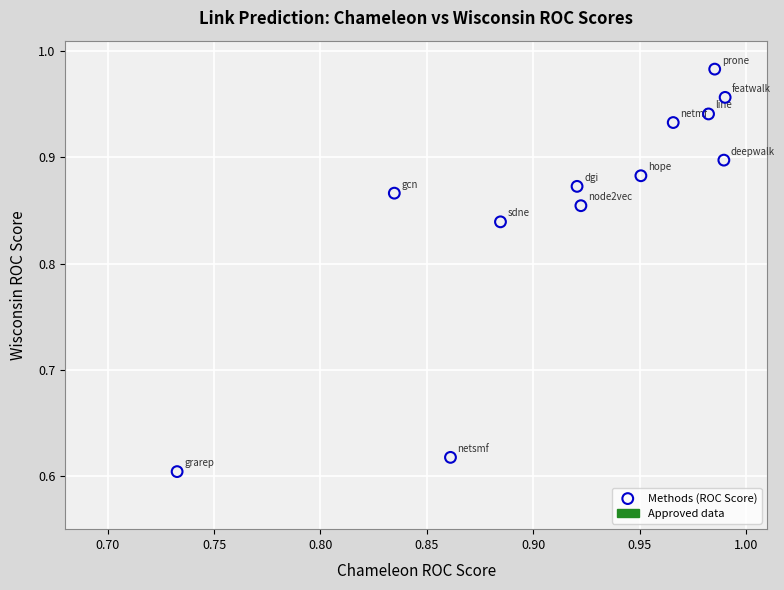

What is the range of Y values (max minus min)?

0.4